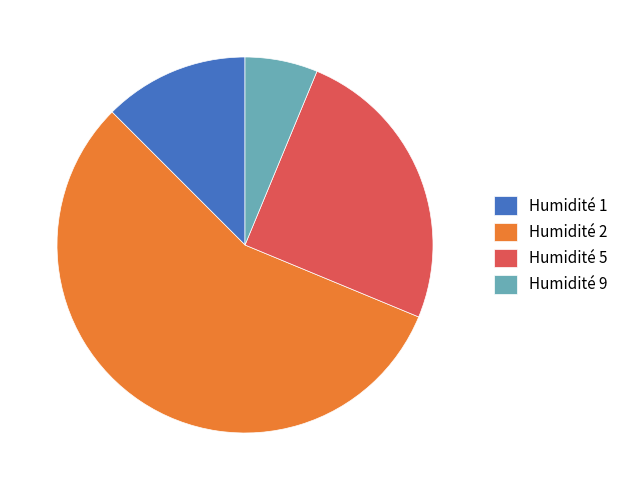

How many segments does this pie chart have?

4